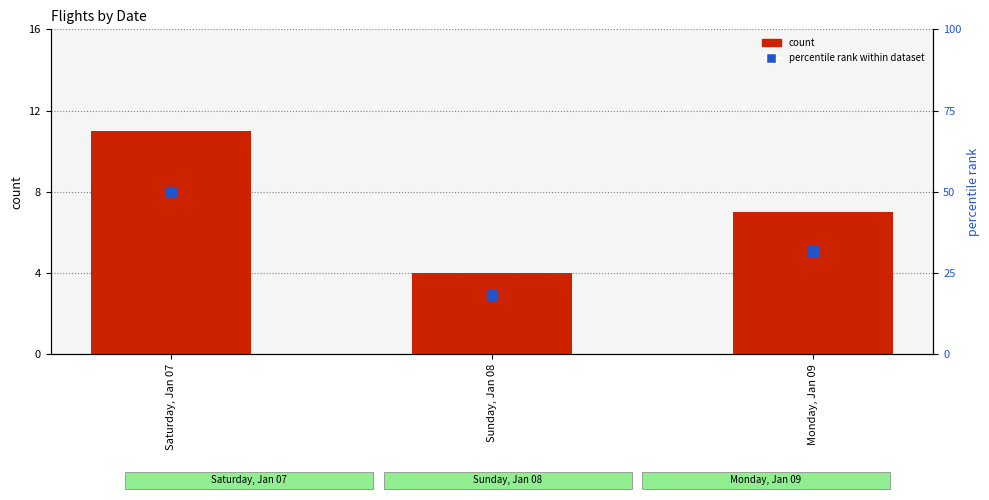

Is it true that count equals 2.6 at Monday, Jan 09?

False